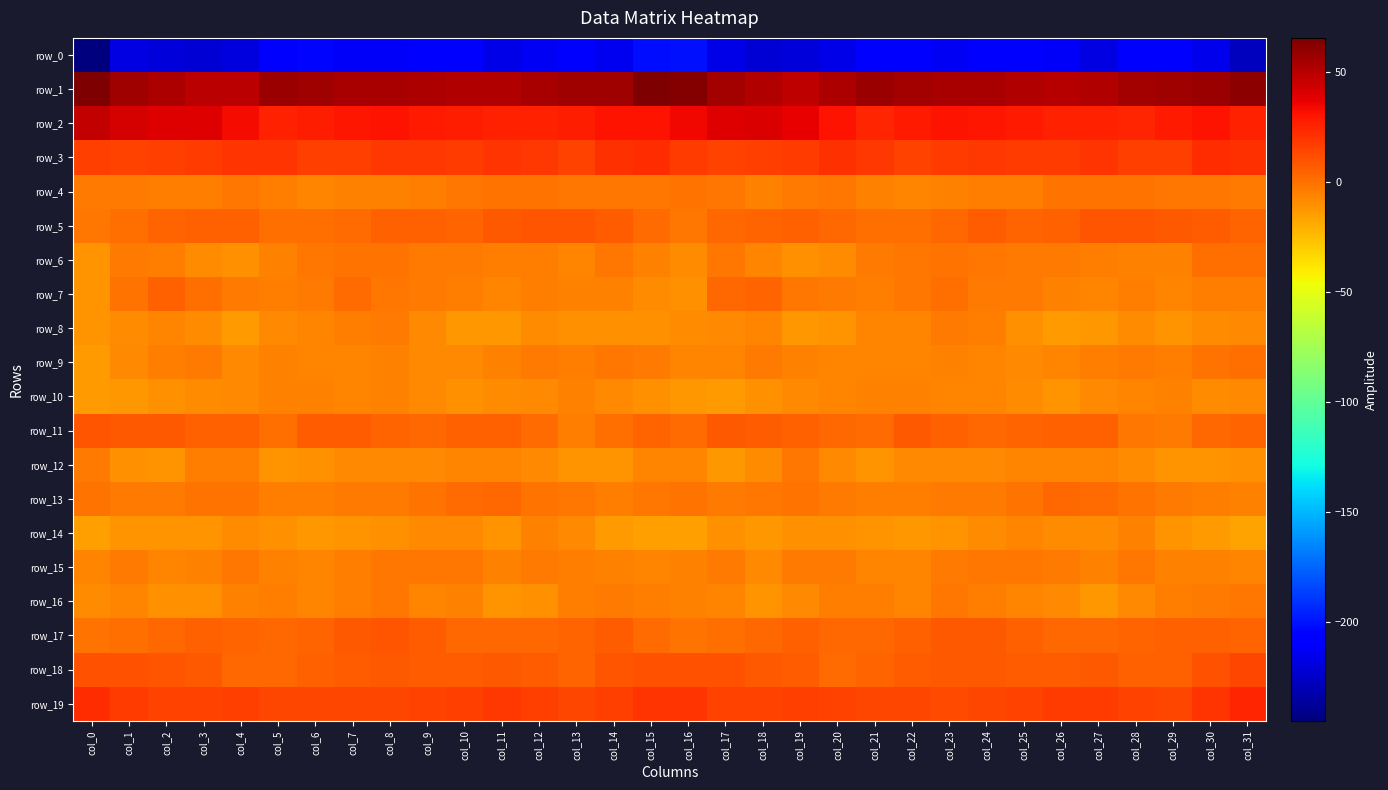

True or false: row_15 has a value of -5.3 at col_11.

True